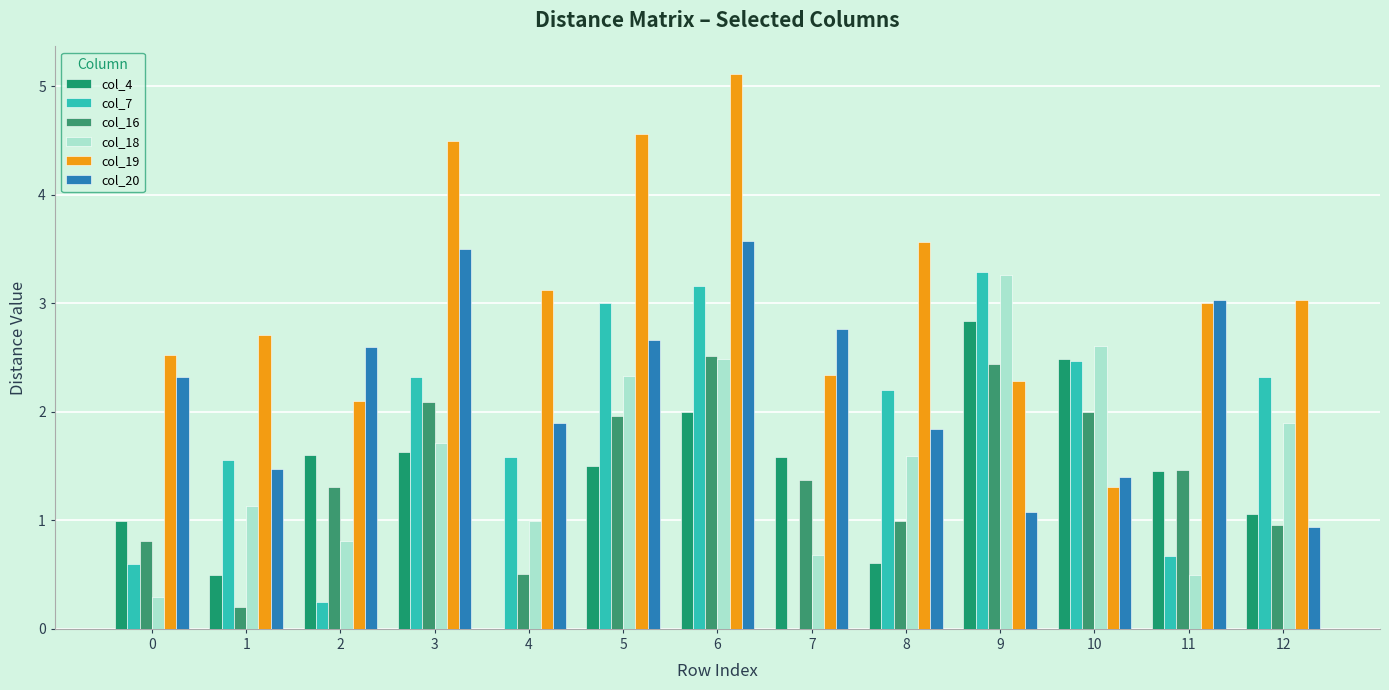

Count the number of data series in this chart.

6